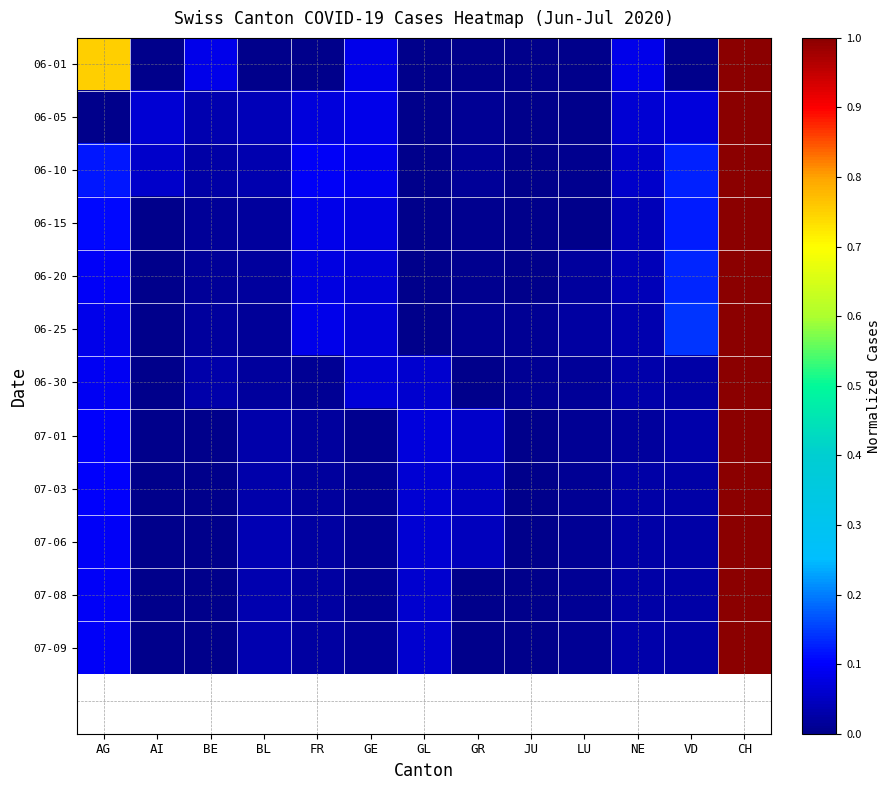

Which has a higher value, NE or AI?

NE